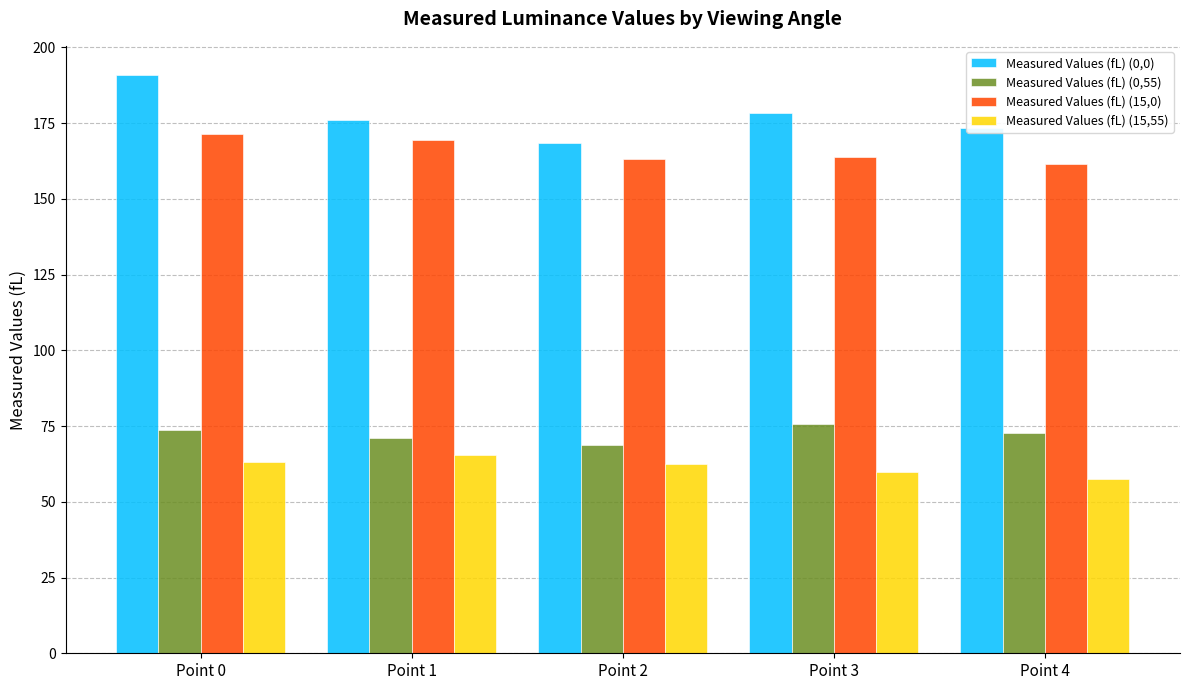

Where does the Measured Values (fL) (0,55) series first go above 72?

Point 0